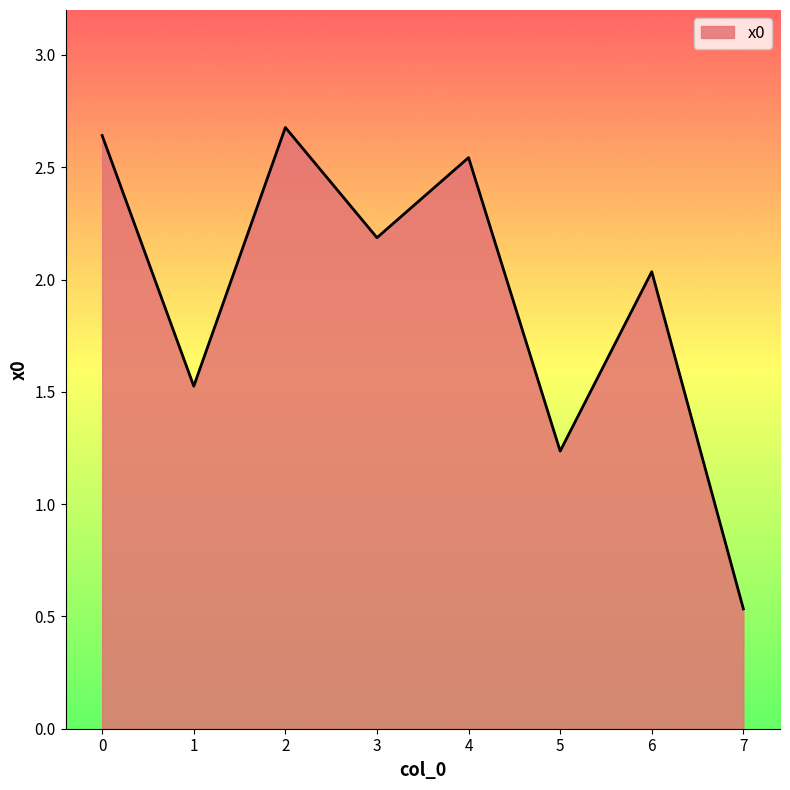

Between 7 and 2, which is larger?

2